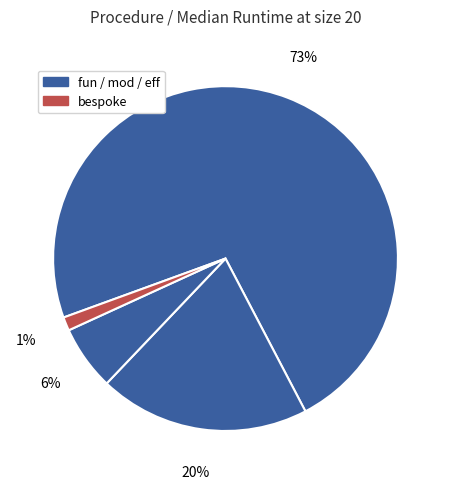

How many segments does this pie chart have?

4